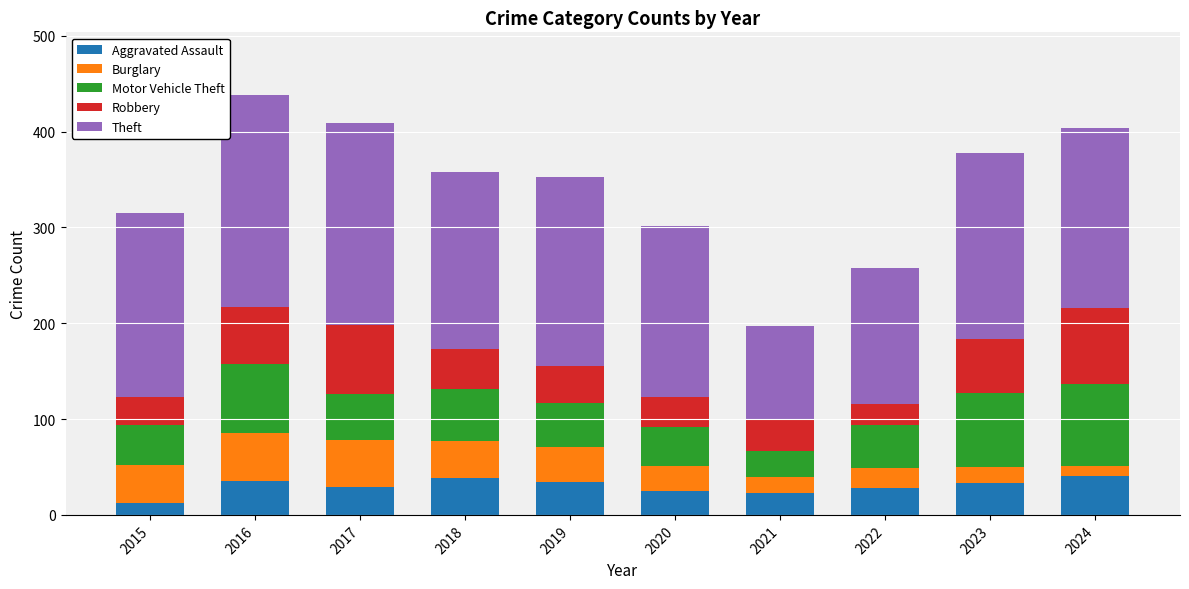

What is the total value across all series at 2021?

197